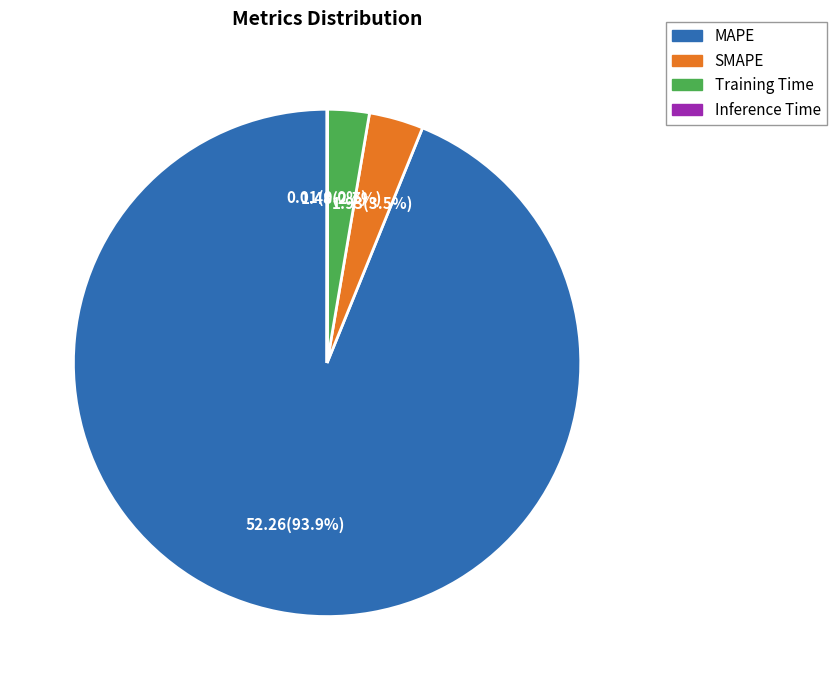

Is there any slice that represents more than half of the pie?

Yes